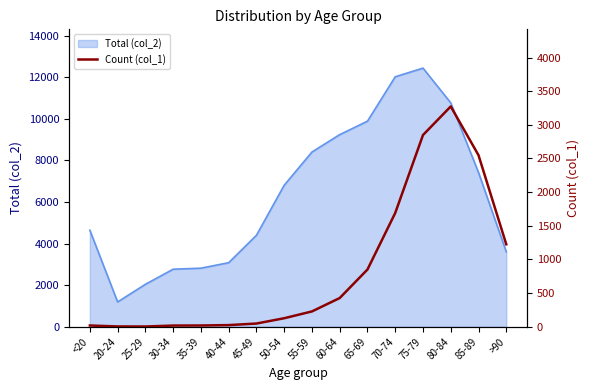

The value of Total (col_2) at 85-89 is 12648. True or false?

False